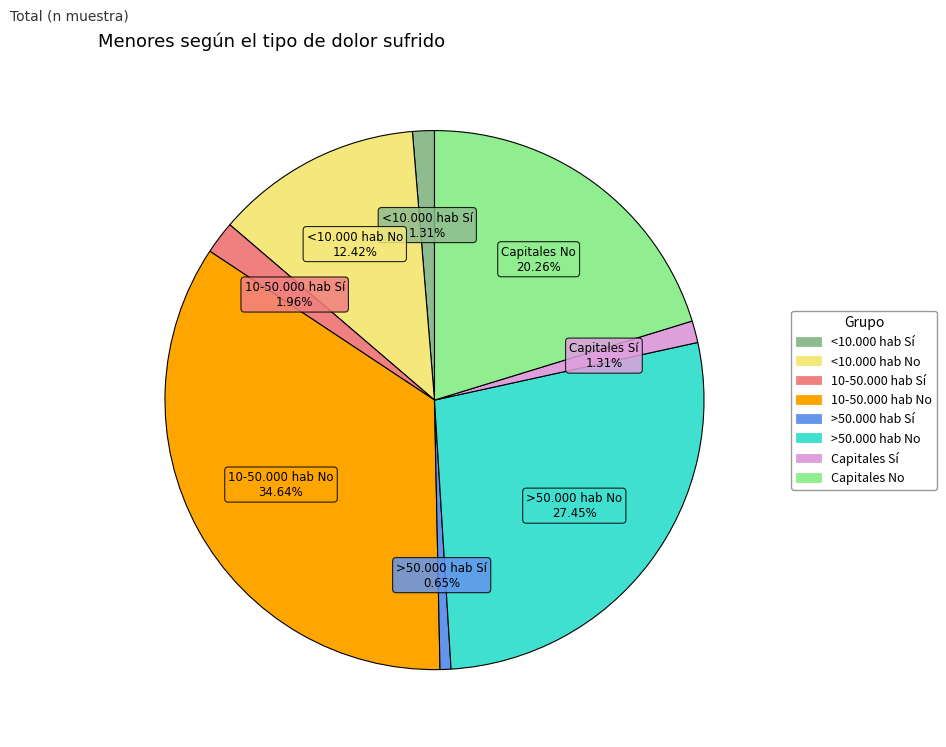

Which has a higher value, 10-50.000 hab Sí or <10.000 hab Sí?

10-50.000 hab Sí